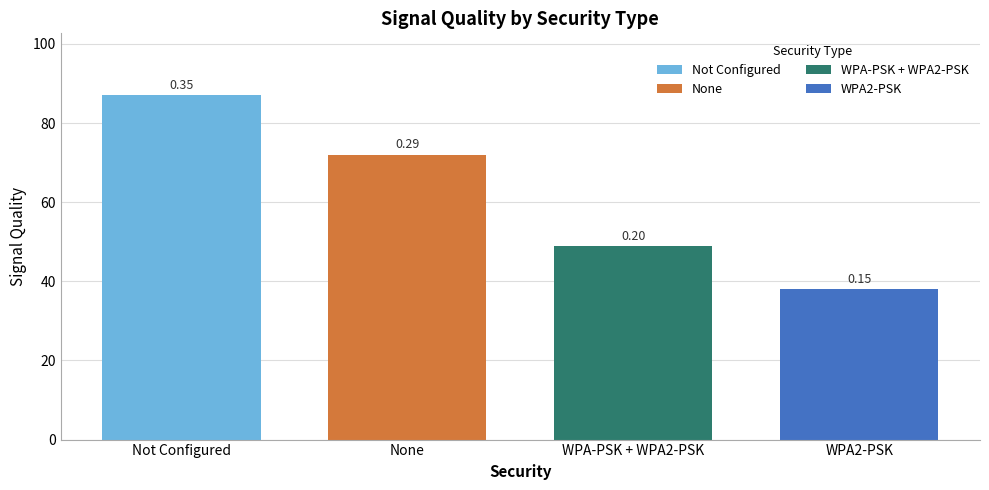

How many bars are there in total?

4